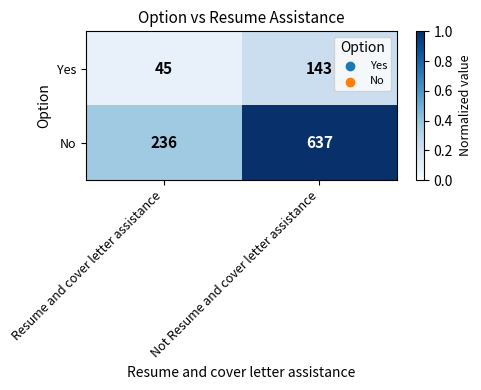

Reading left to right, list all the values displayed in this chart.

Yes: 45	143
No: 236	637